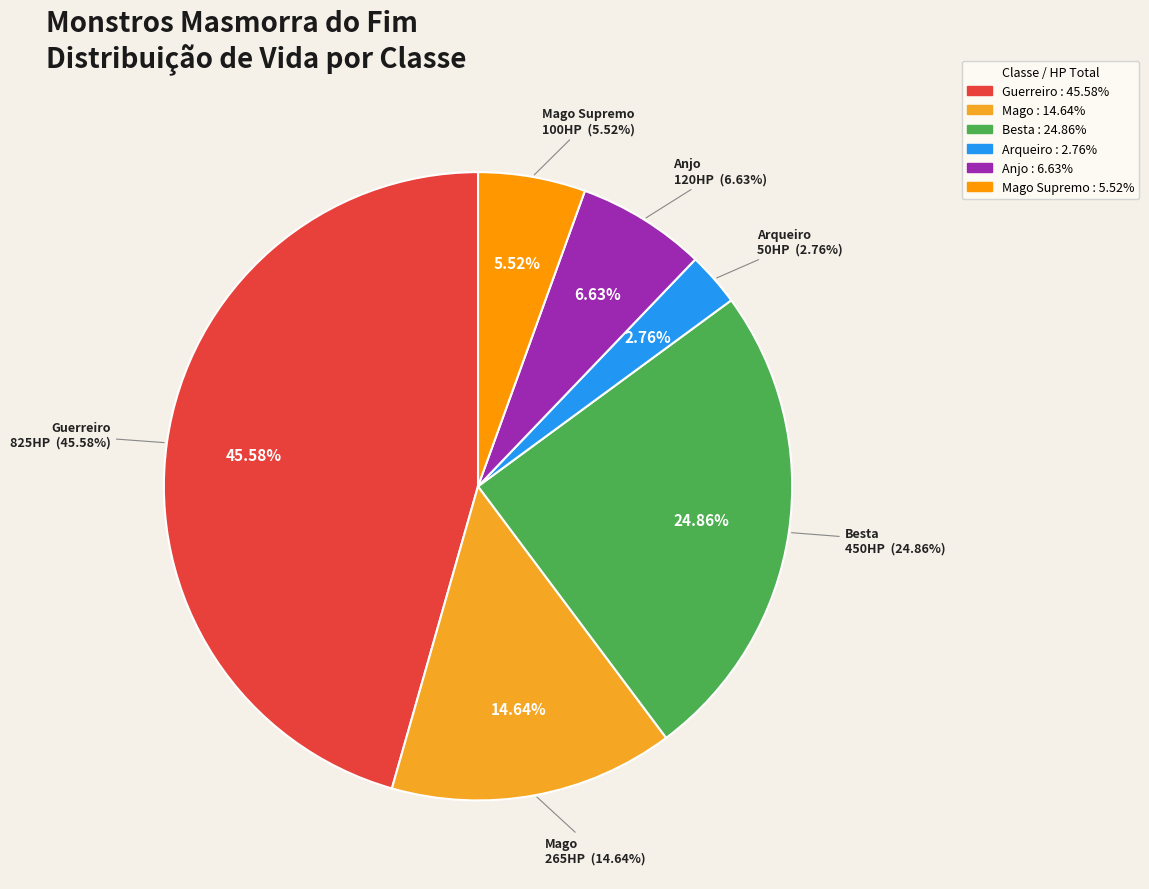

Approximately how many times larger is the value at Anjo compared to Arqueiro?

2.4